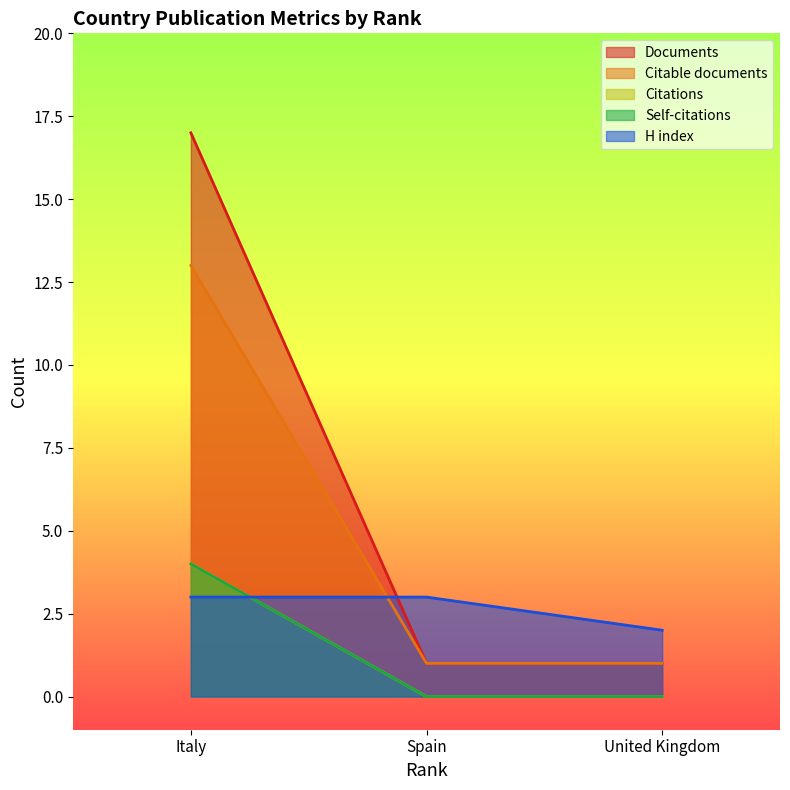

Rank the series at United Kingdom from highest to lowest value.

H index, Documents, Citable documents, Citations, Self-citations